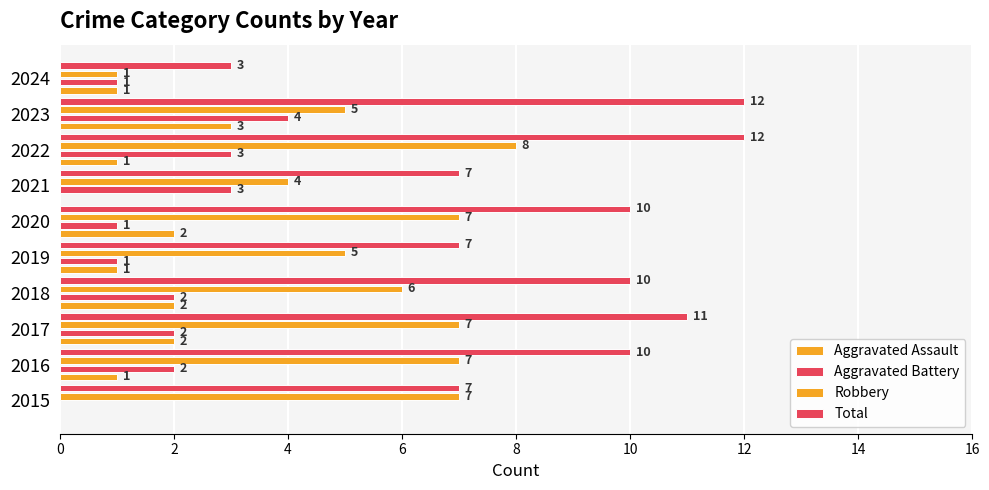

At how many categories does at least one series exceed 7?

6